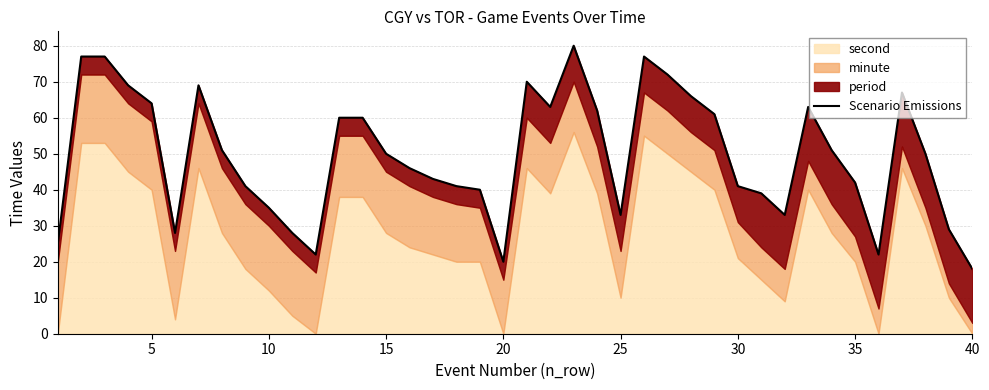

What is the average value?

50